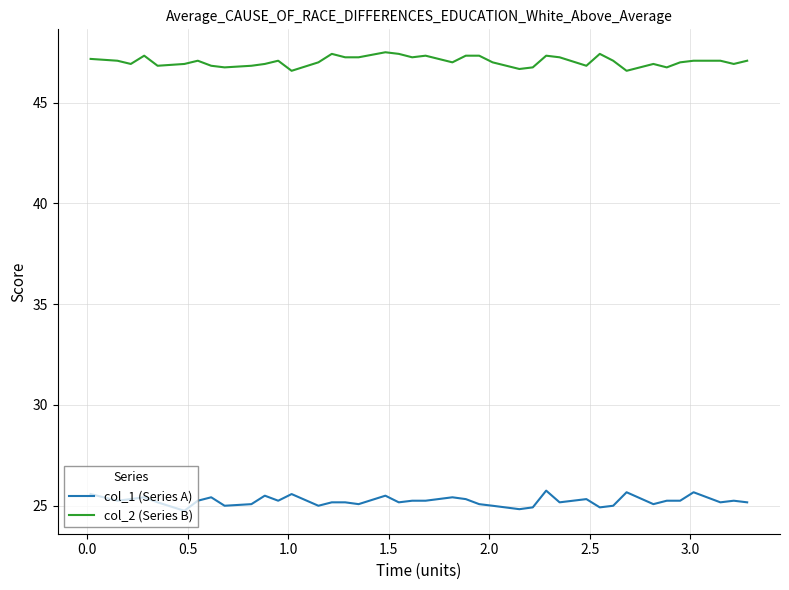

What is the maximum value for col_2 (Series B)?

47.5